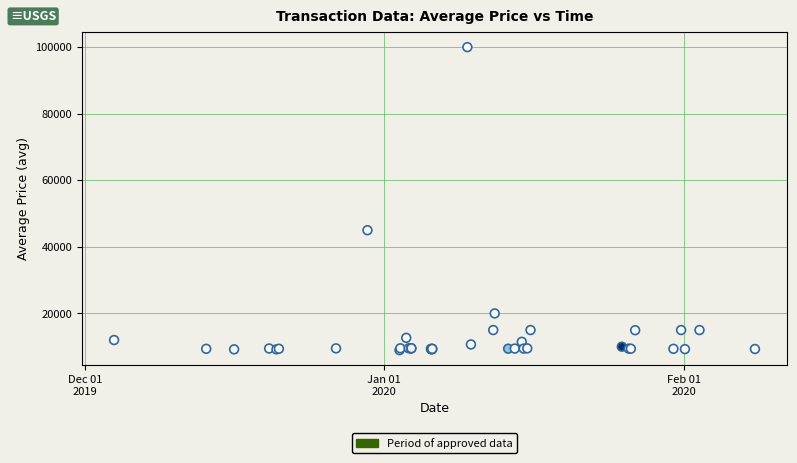

What Y value in the scatter plot is closest to 54488?

45000